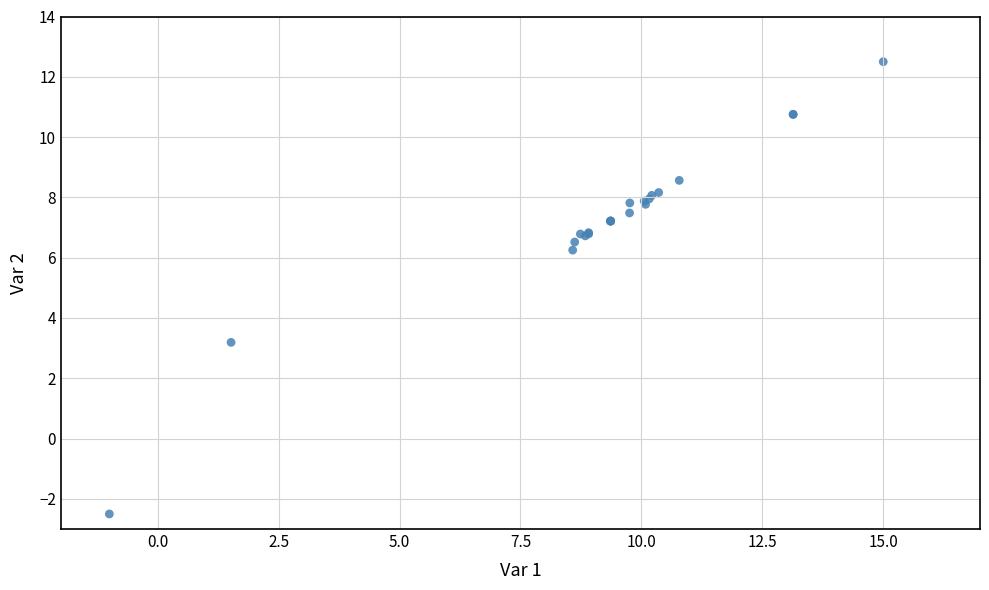

What Y value in the scatter plot is closest to 5?

6.3